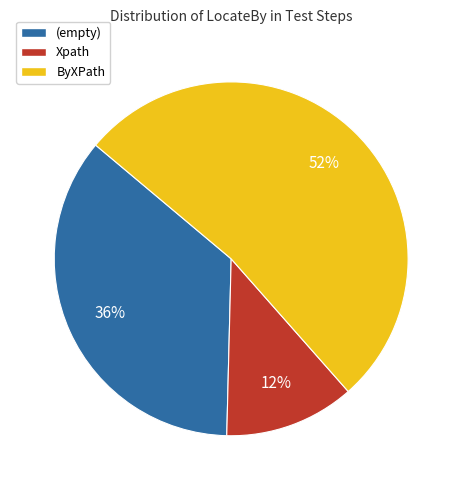

Approximately how many times larger is the value at Xpath compared to (empty)?

0.3